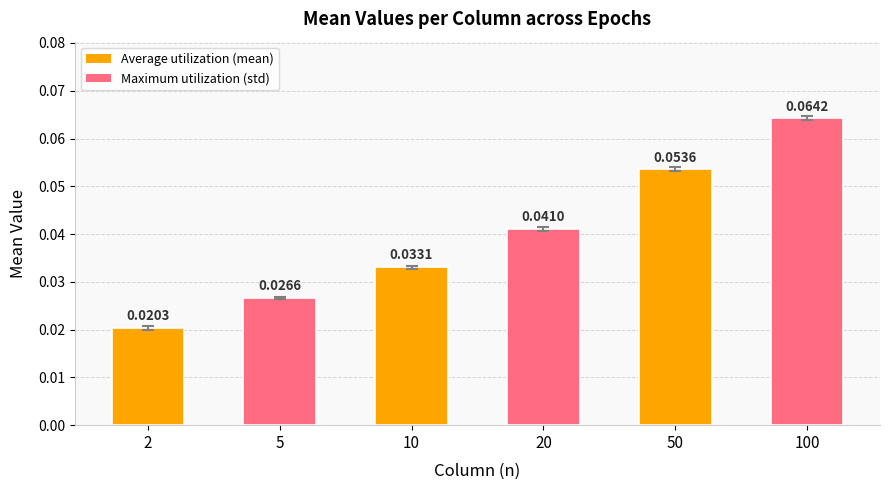

Between 2 and 10, which is larger?

10